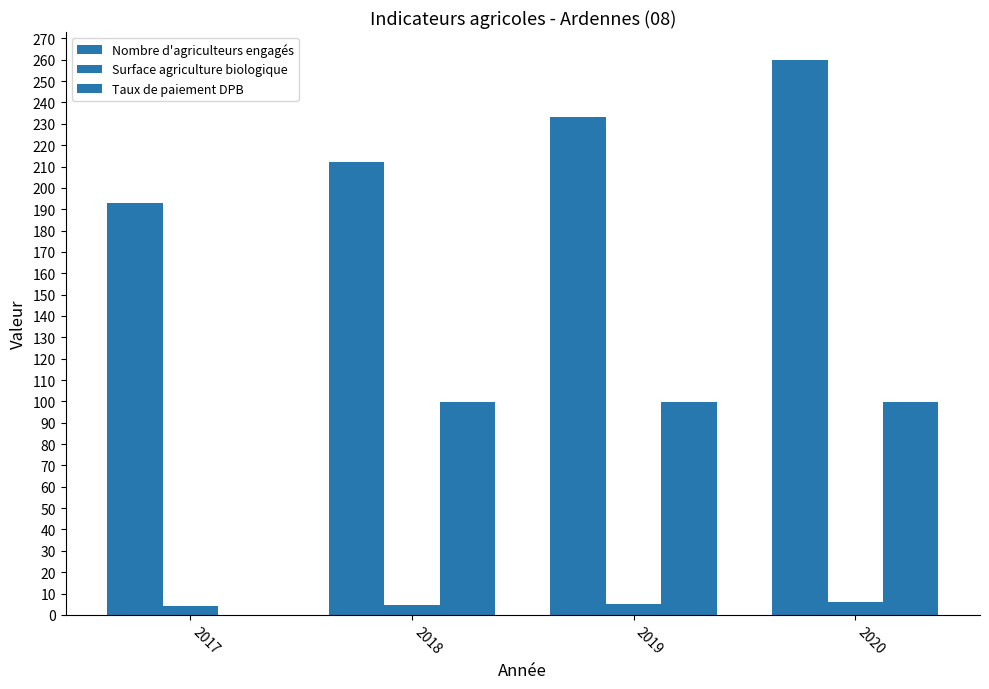

Is it true that Taux de paiement DPB equals 99.7 at 2020?

True